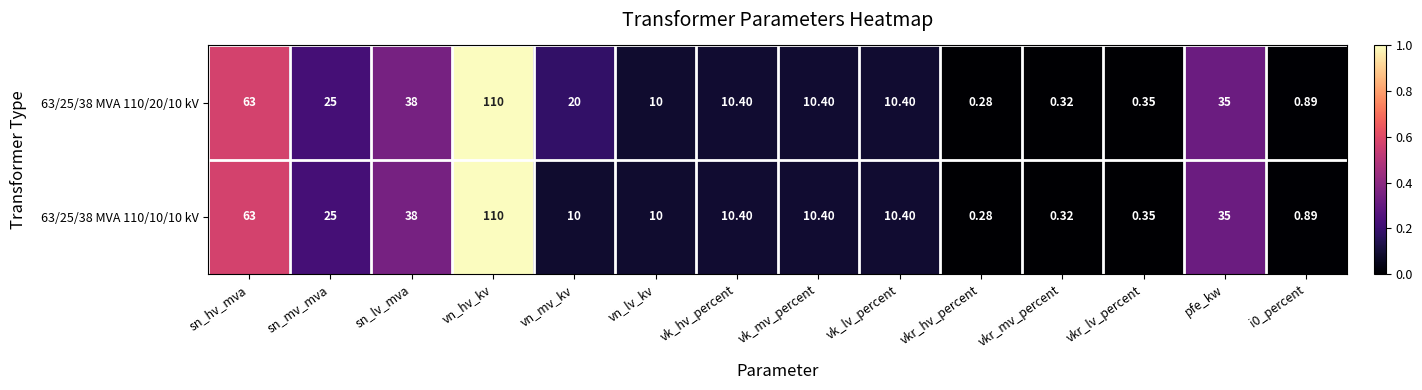

At which label does 63/25/38 MVA 110/10/10 kV reach its minimum?

vkr_hv_percent